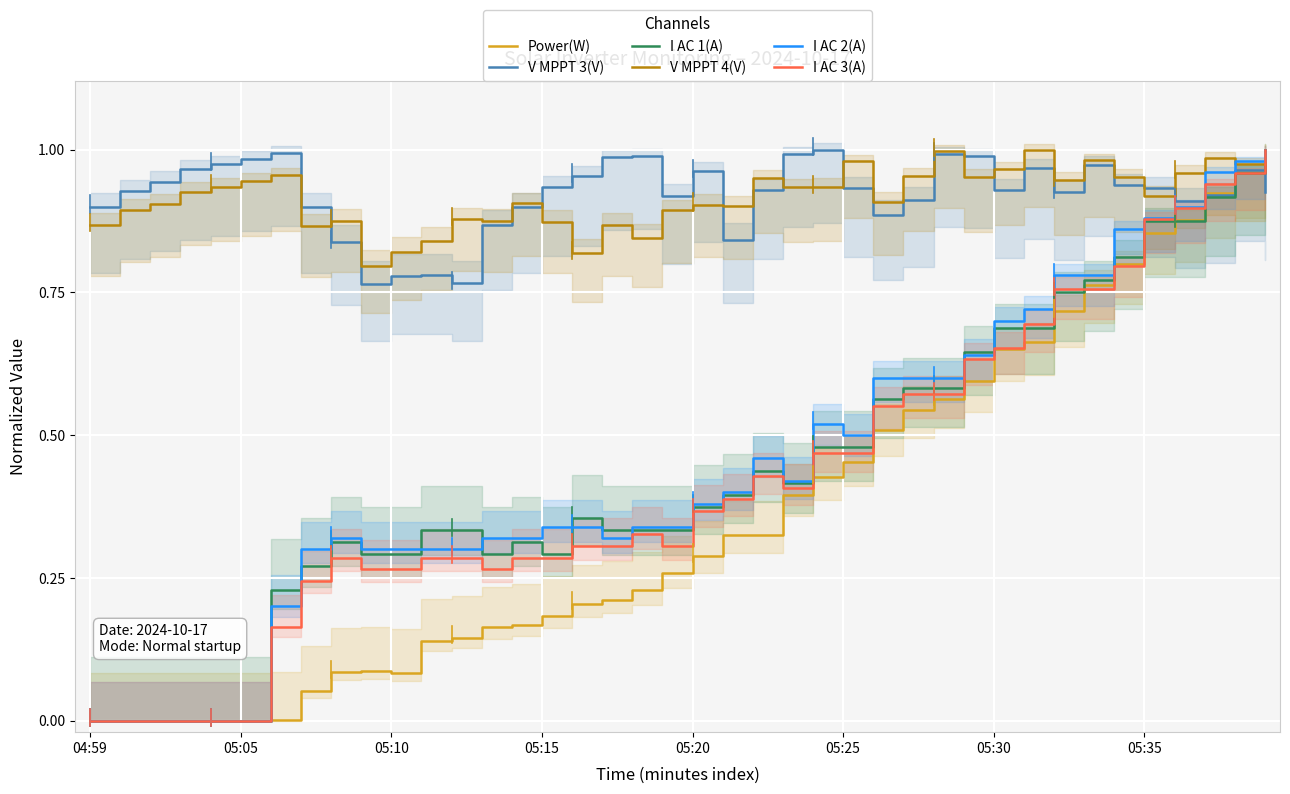

What is the value of the V MPPT 3(V) point at the 27th from the left?

0.9